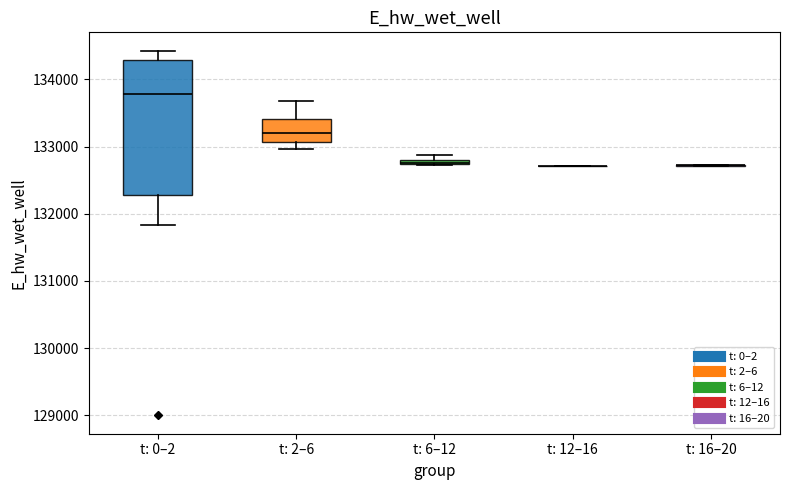

Which box is the tallest, from its lower edge to its upper edge?

t: 0–2